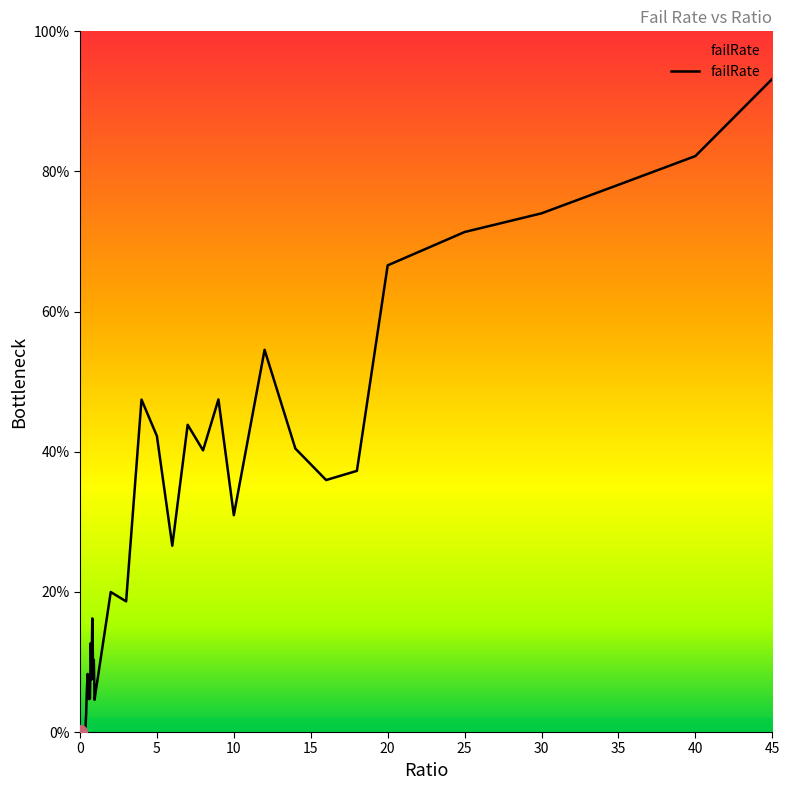

Does the chart have visible grid lines?

No